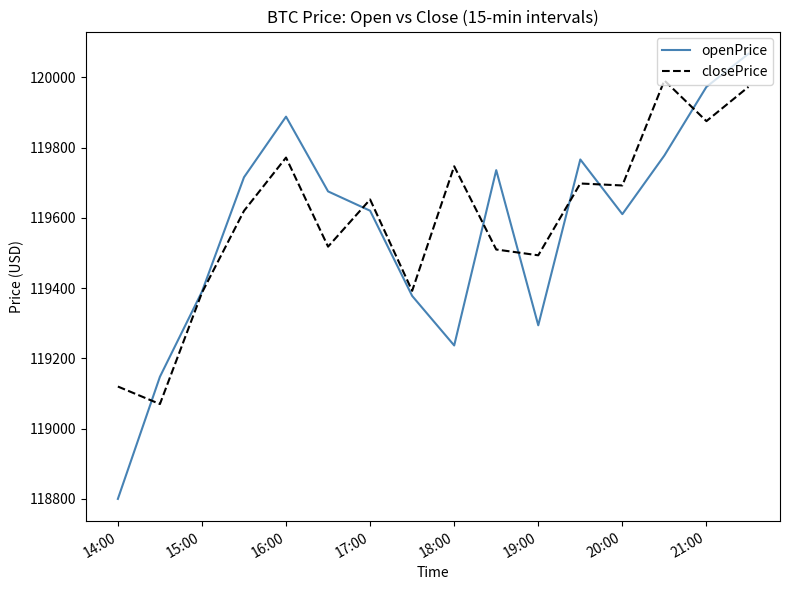

How many series are shown in this chart?

2